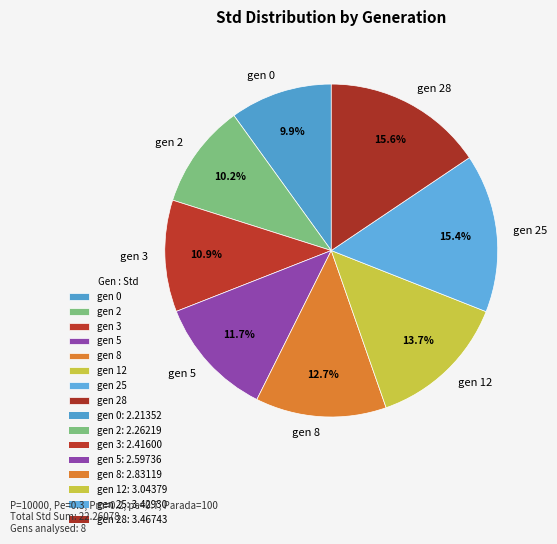

What is the total percentage of gen 8 and gen 25?

28.1%